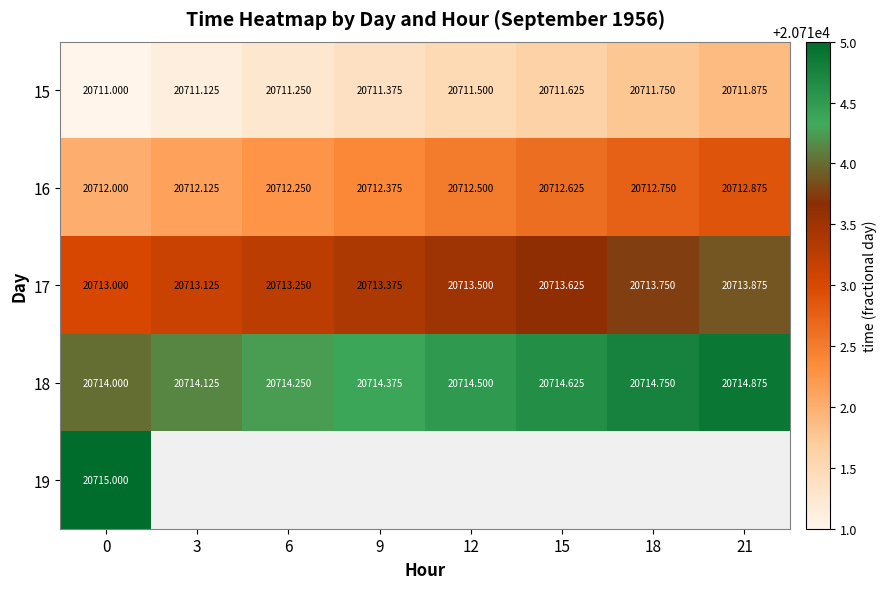

What is the maximum value for 16?

20712.9